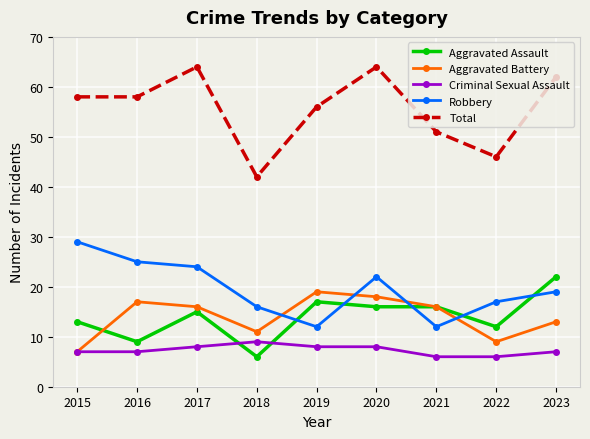

What is the difference between the Robbery values at 2017 and 2015?

5